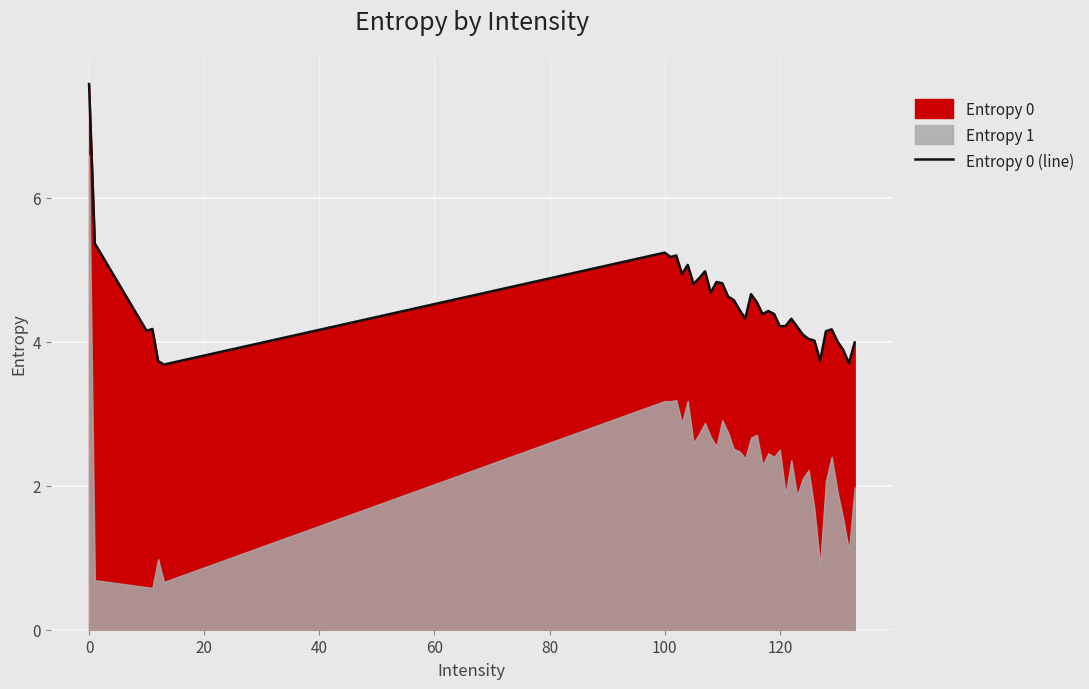

Is it true that Entropy 0 (line) equals 5.2 at 100?

True